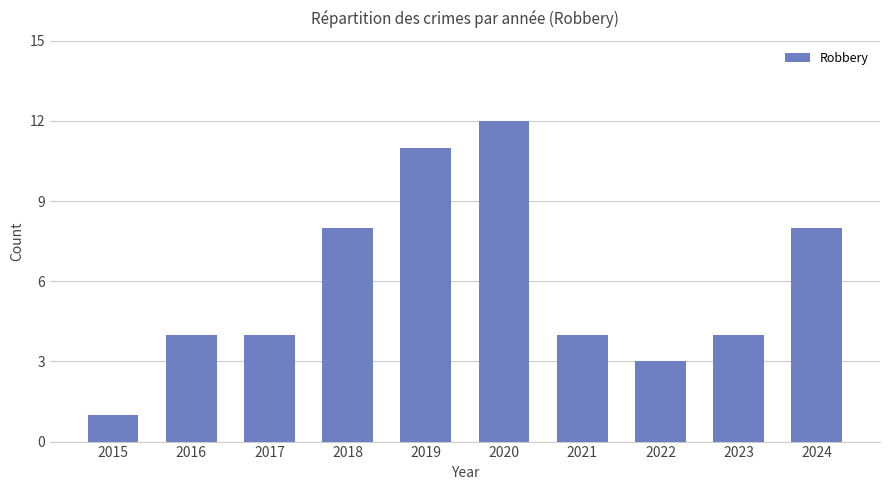

How many data points does each series have?

10